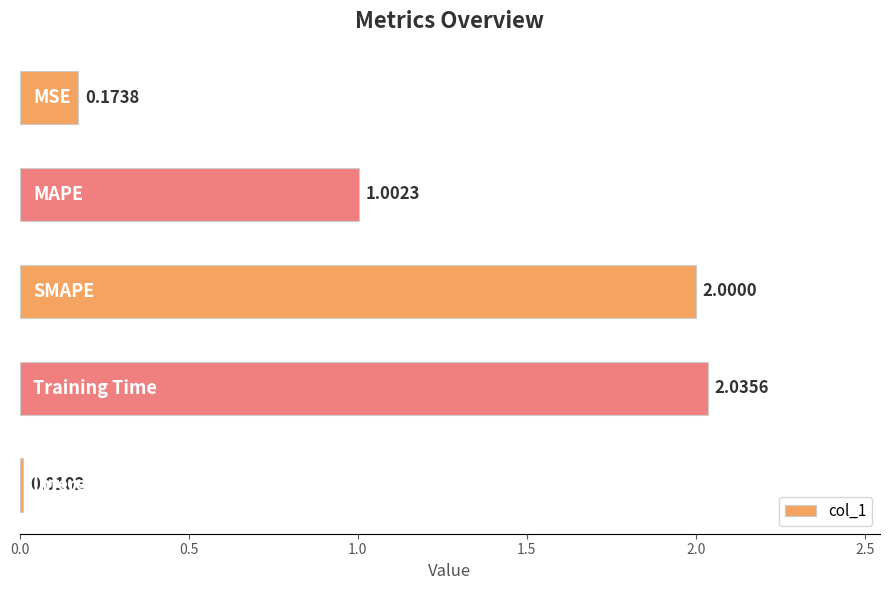

What is the sum of all values?

5.2